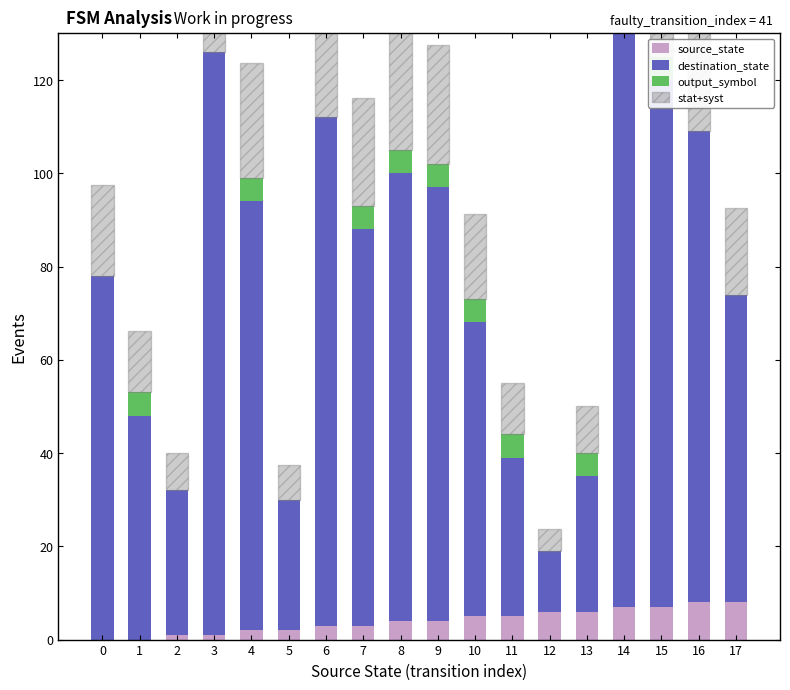

Between 2 and 3, which series saw the biggest shift?

destination_state